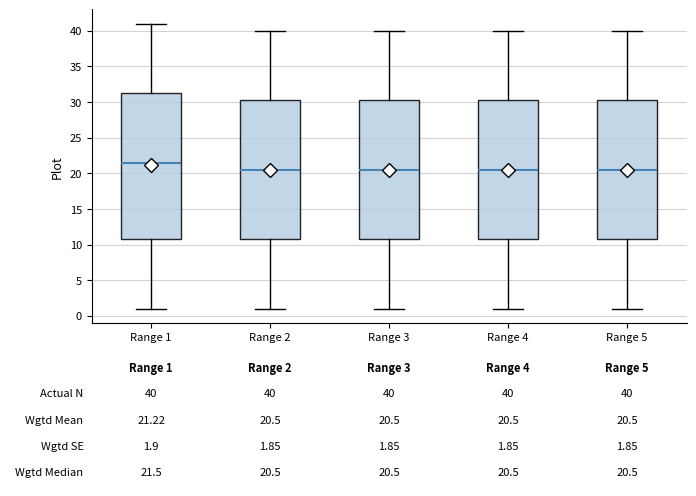

Which box has the highest median line?

Range 1